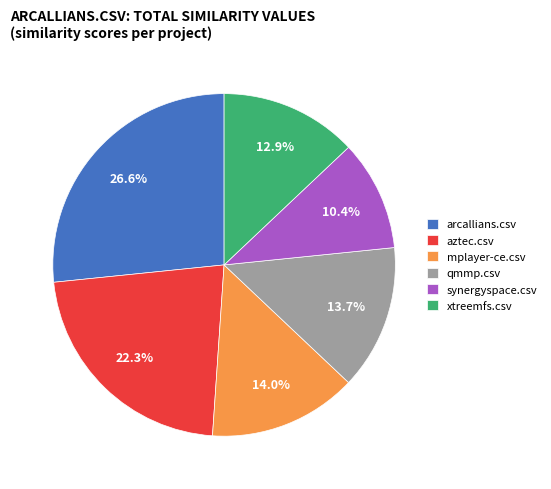

Is it true that arcallians.csv is 38% of the pie?

False